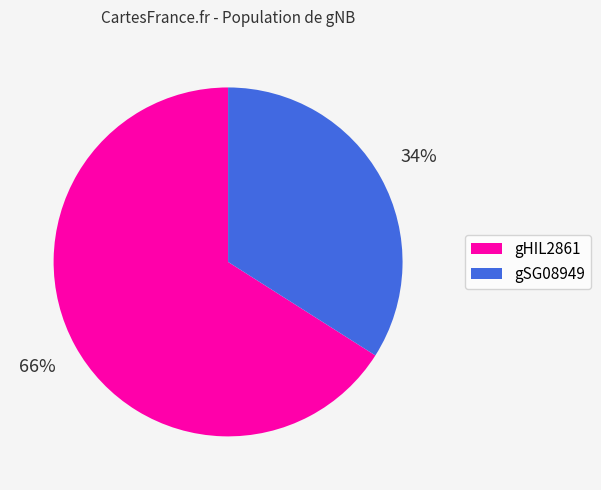

Combined, do gSG08949 and gHIL2861 account for over 50%?

Yes